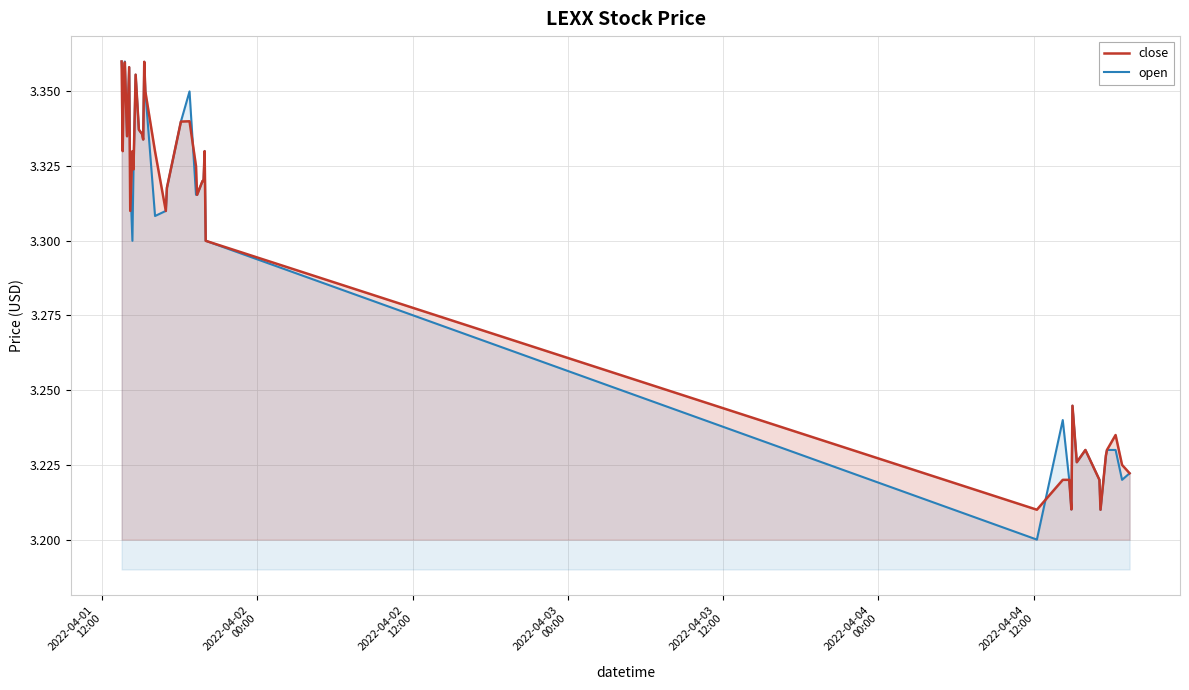

Which series has the largest total across all categories?

close